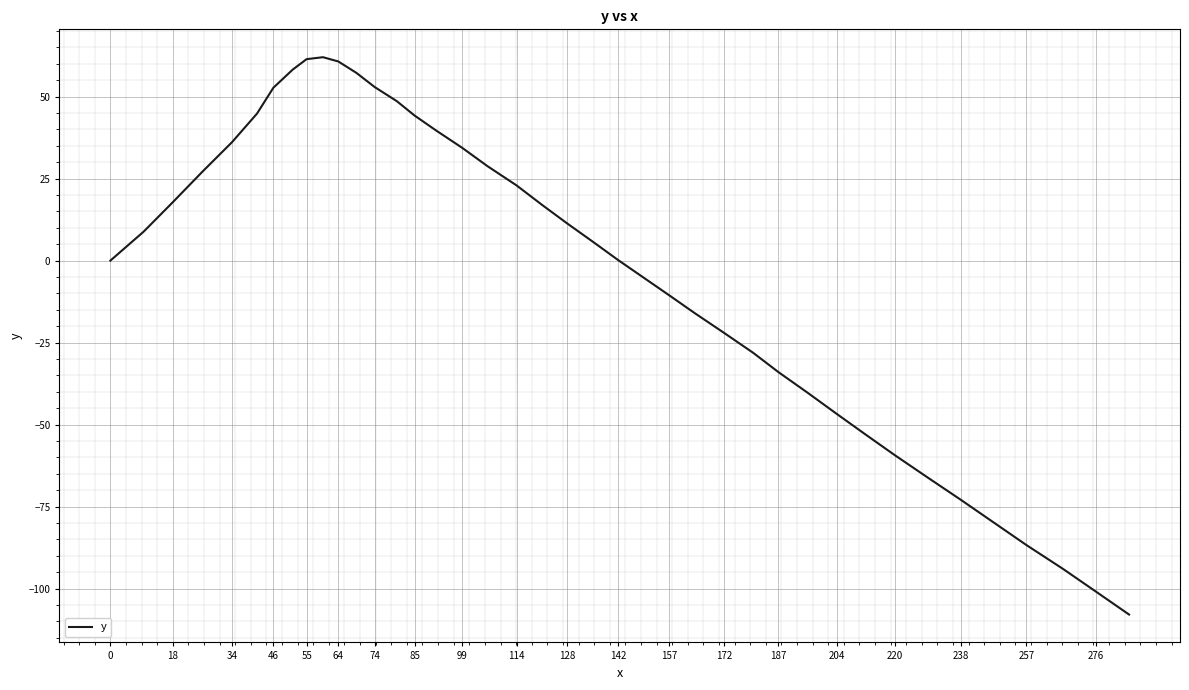

What is the difference between the maximum and minimum values?

169.9